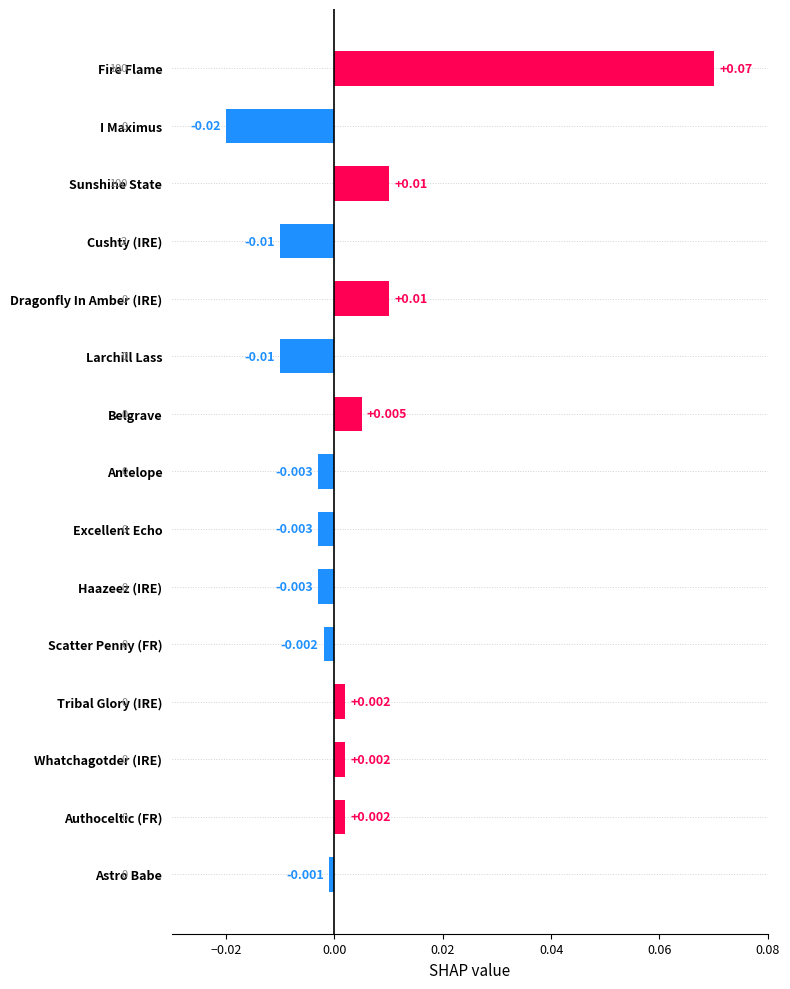

Where is the data nearest to the value 0?

Astro Babe